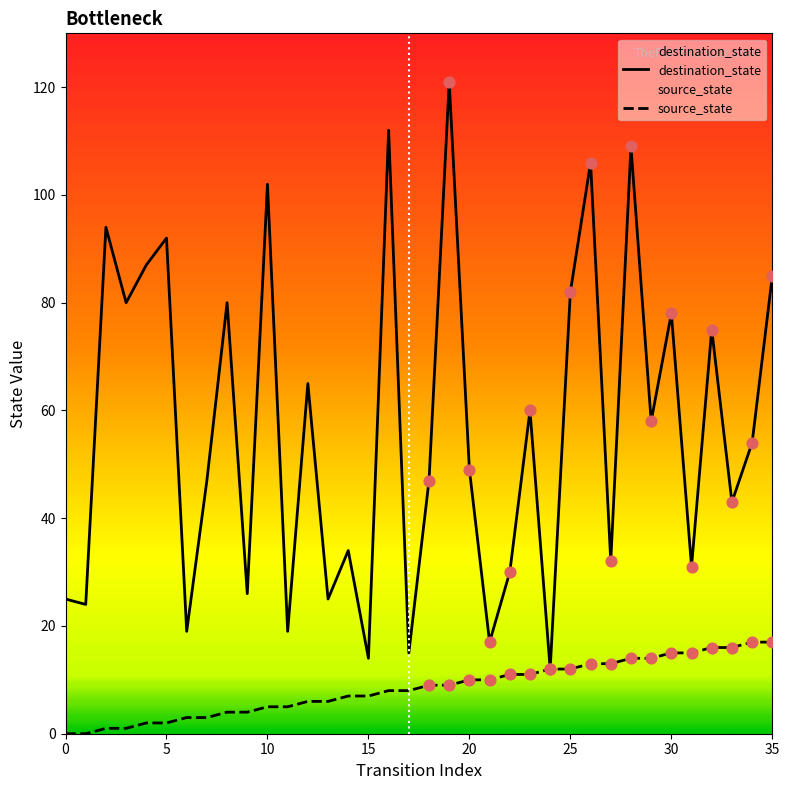

Which series has the widest spread of Y values?

destination_state